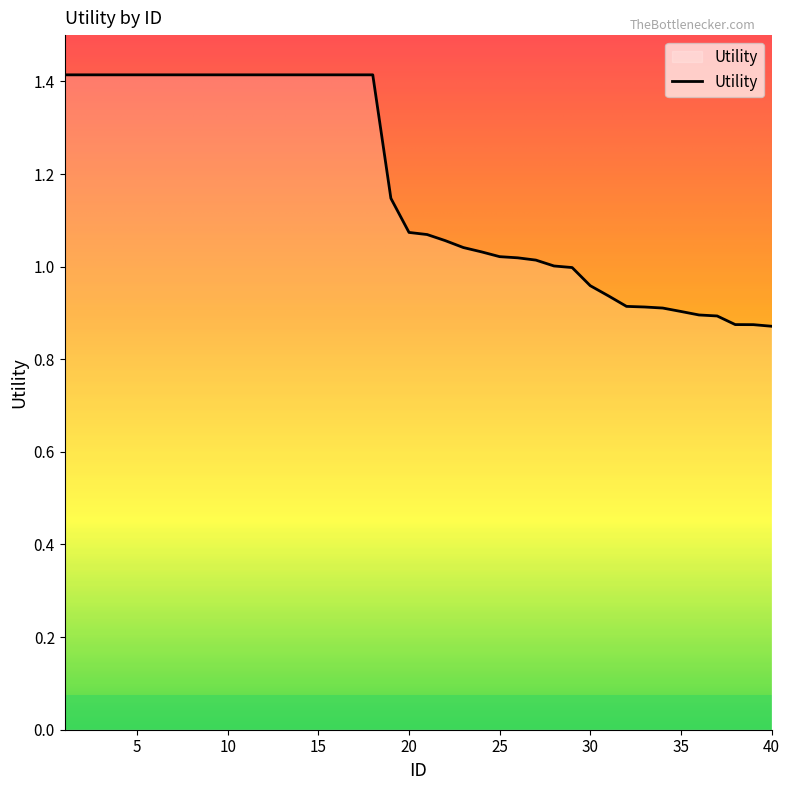

What is the greatest value displayed?

1.4